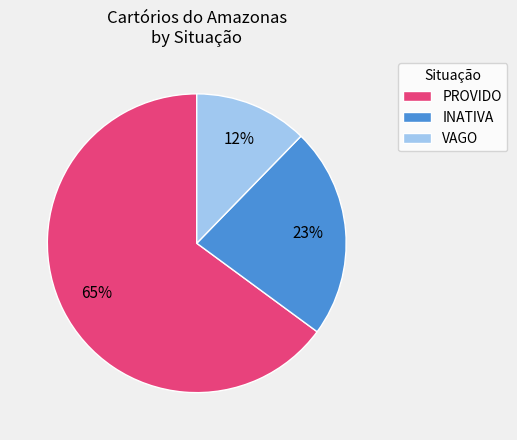

Rank the categories by value from highest to lowest.

PROVIDO, INATIVA, VAGO